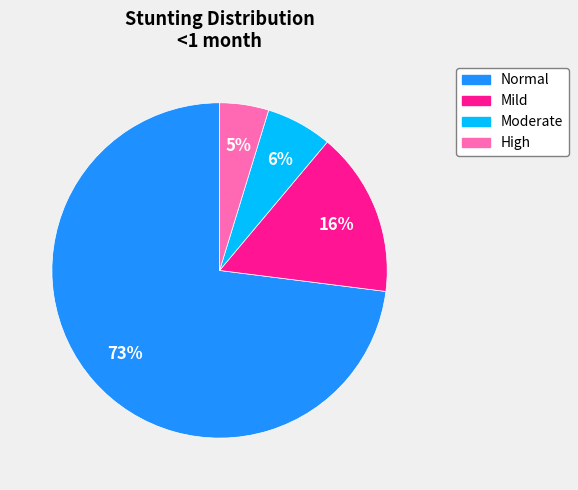

Does any single category account for the majority?

Yes